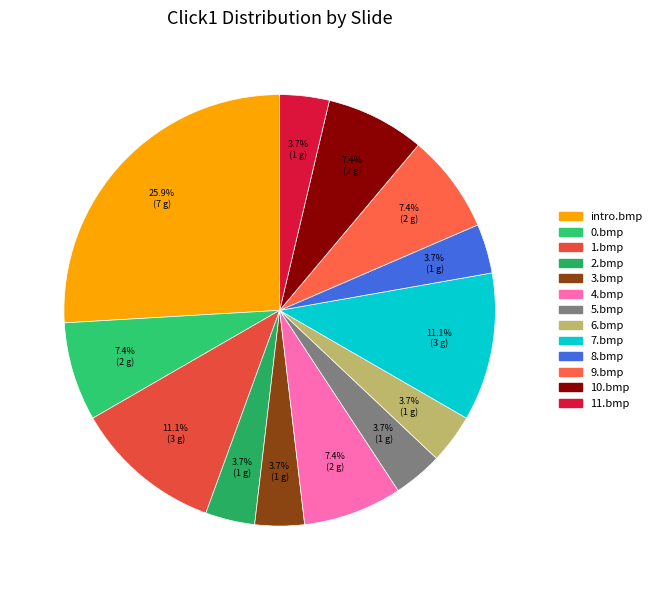

What is the change in value from 4.bmp to 6.bmp?

-1